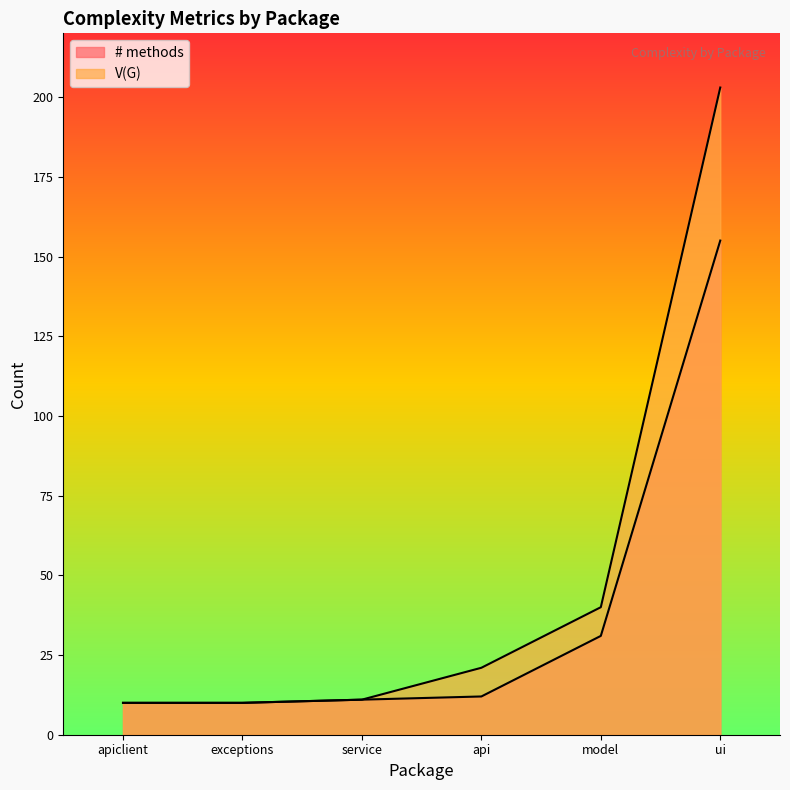

True or false: V(G) and # methods cross at least once.

False